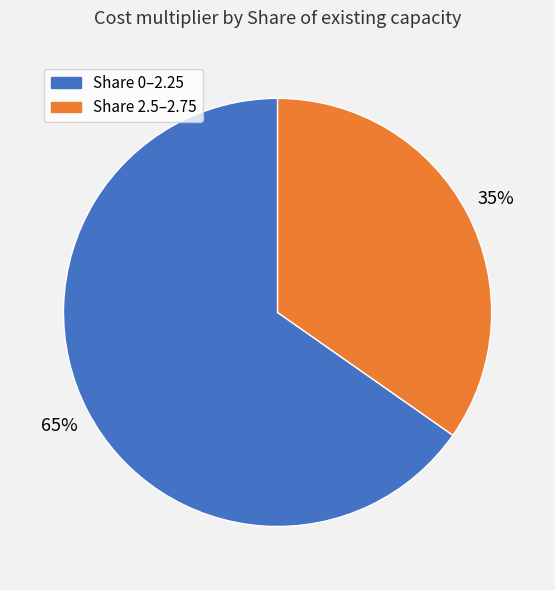

To the nearest percent, what is the average slice percentage?

50%